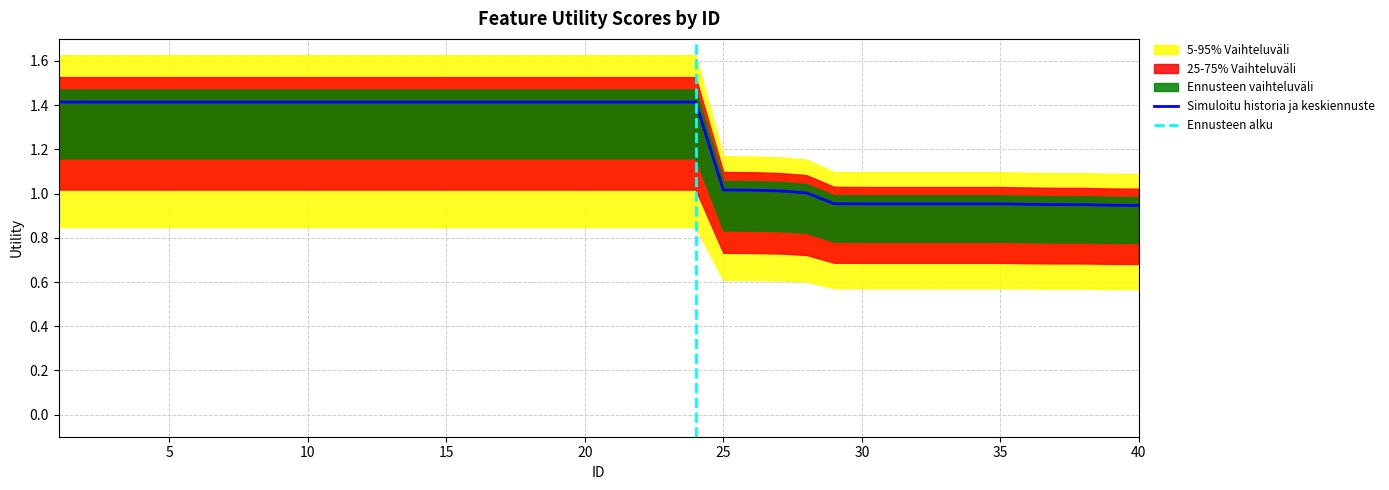

Which has a higher value, 7 or 17?

7